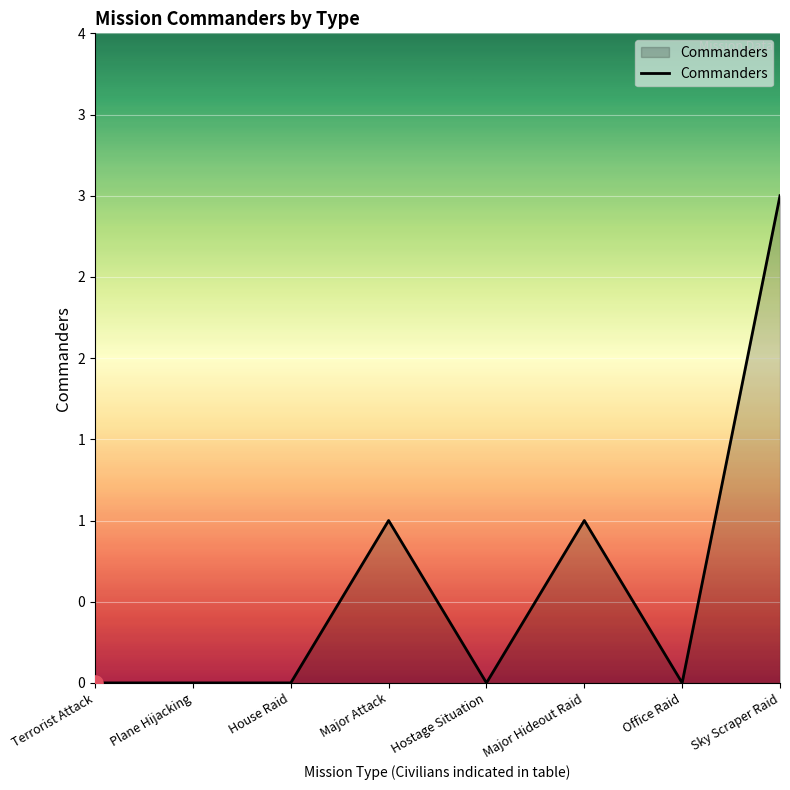

Which has a higher value, Plane Hijacking or Hostage Situation?

Plane Hijacking